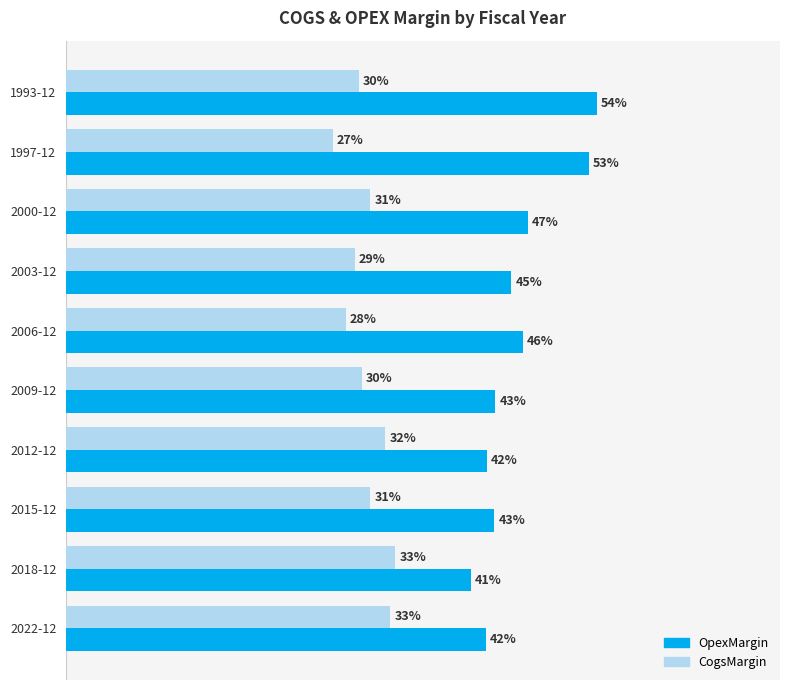

What are all the series names shown in the legend?

OpexMargin, CogsMargin